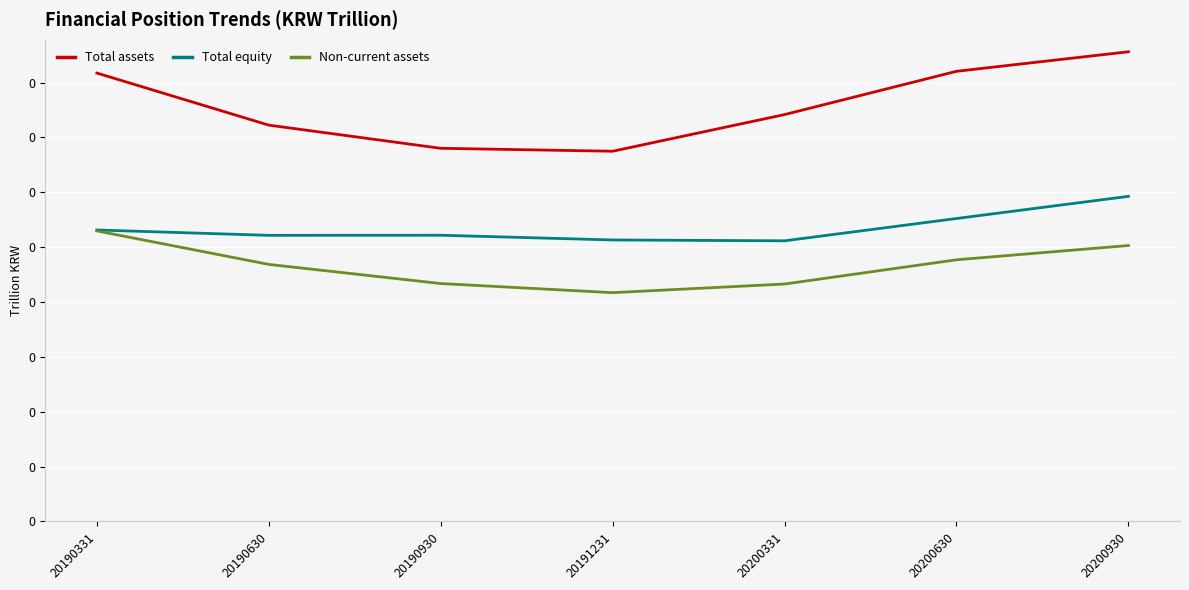

Which series has the largest total across all categories?

Total assets